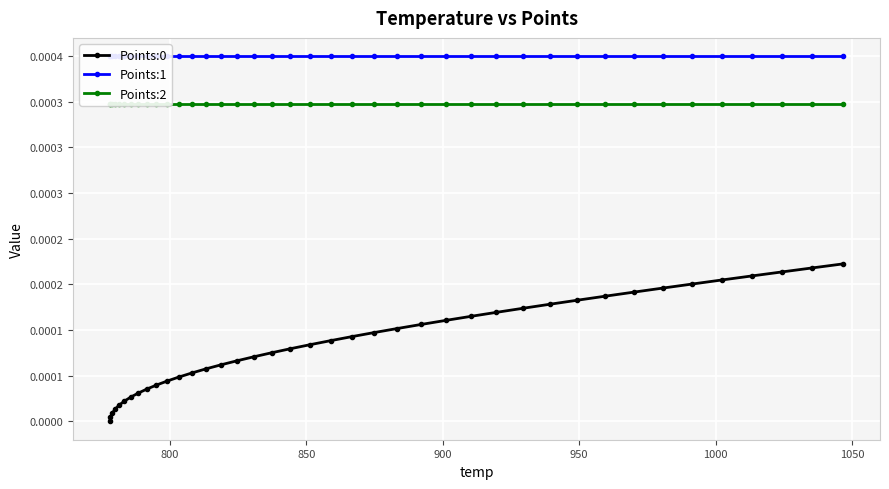

How many values in the Points:0 series exceed 0?

39